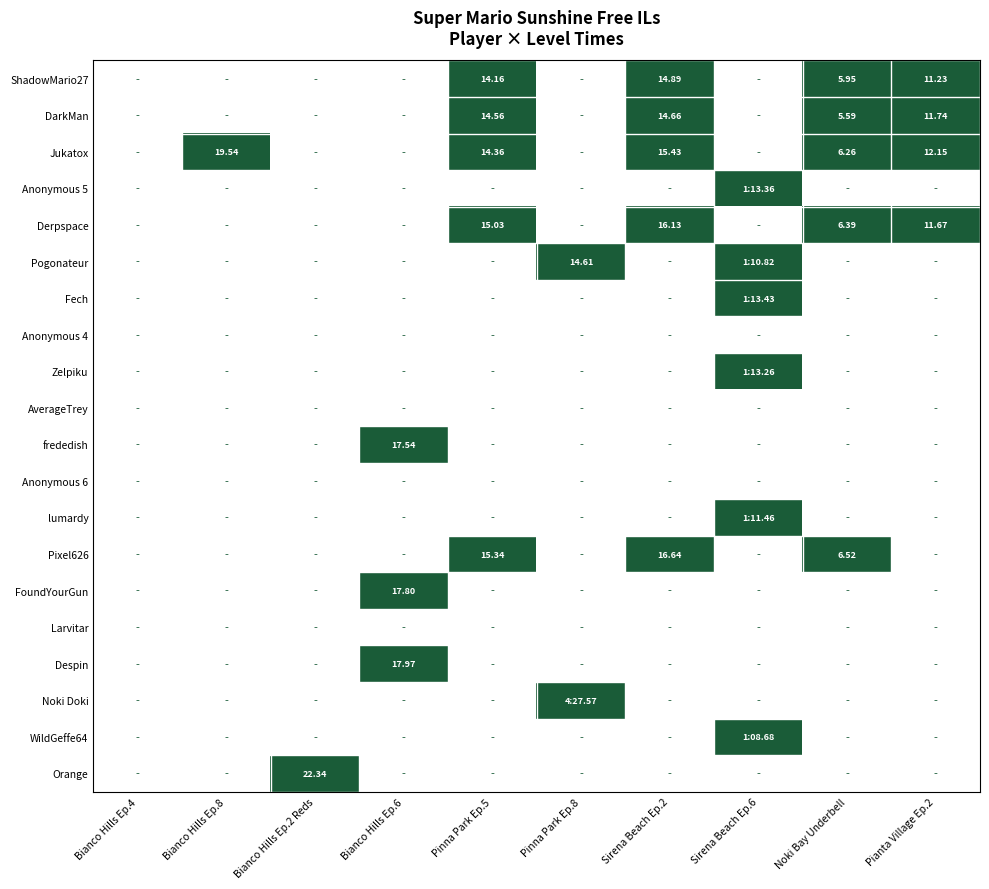

True or false: WildGeffe64 has a value of 0 at Bianco Hills Ep.8.

True